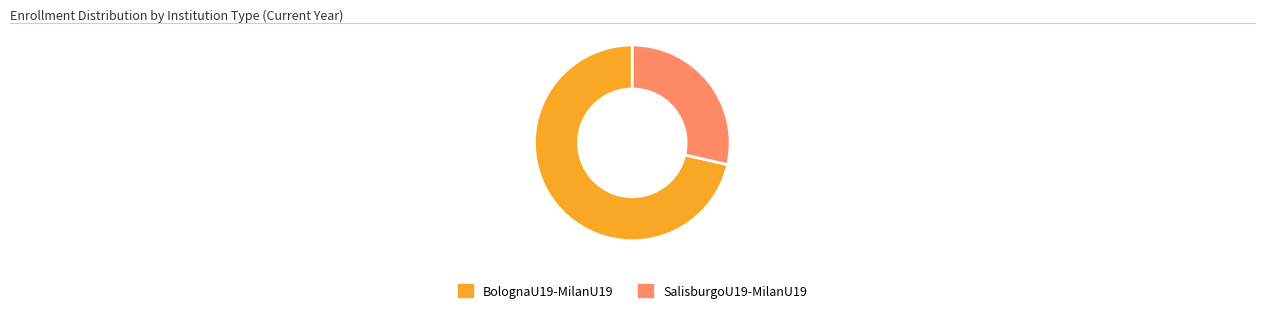

Is there a majority slice in this chart?

Yes